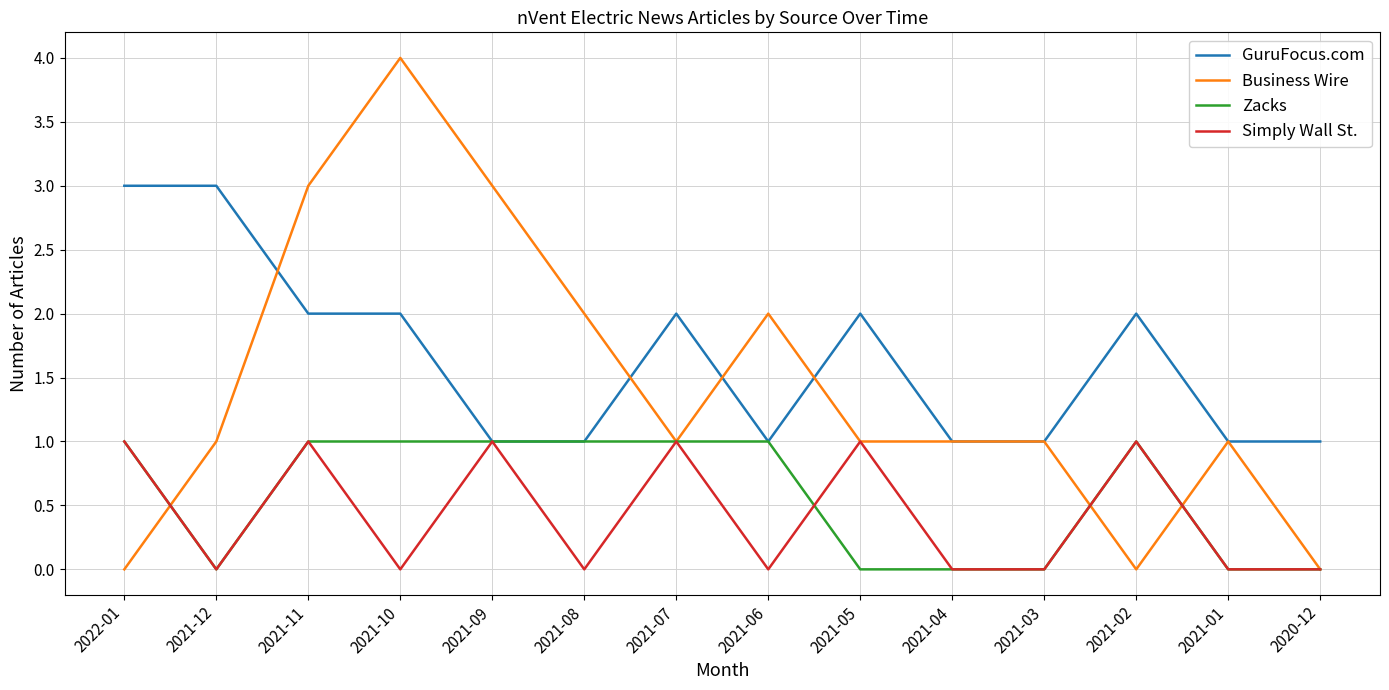

Where does the GuruFocus.com series first go above 2?

2022-01